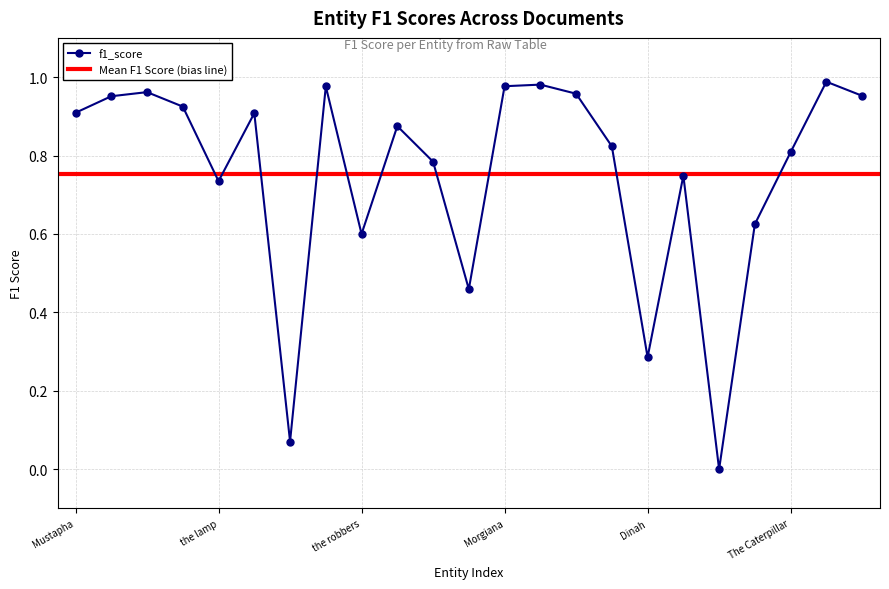

Is this an area chart (filled region under the line)?

No